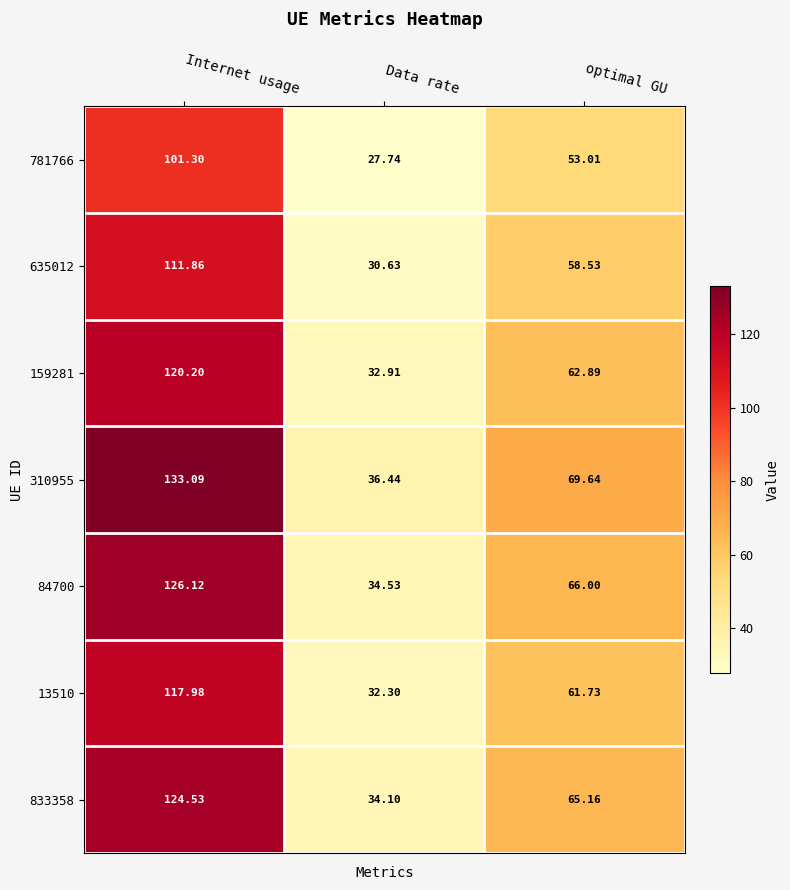

Which series changed the most between Internet usage and optimal GU?

310955